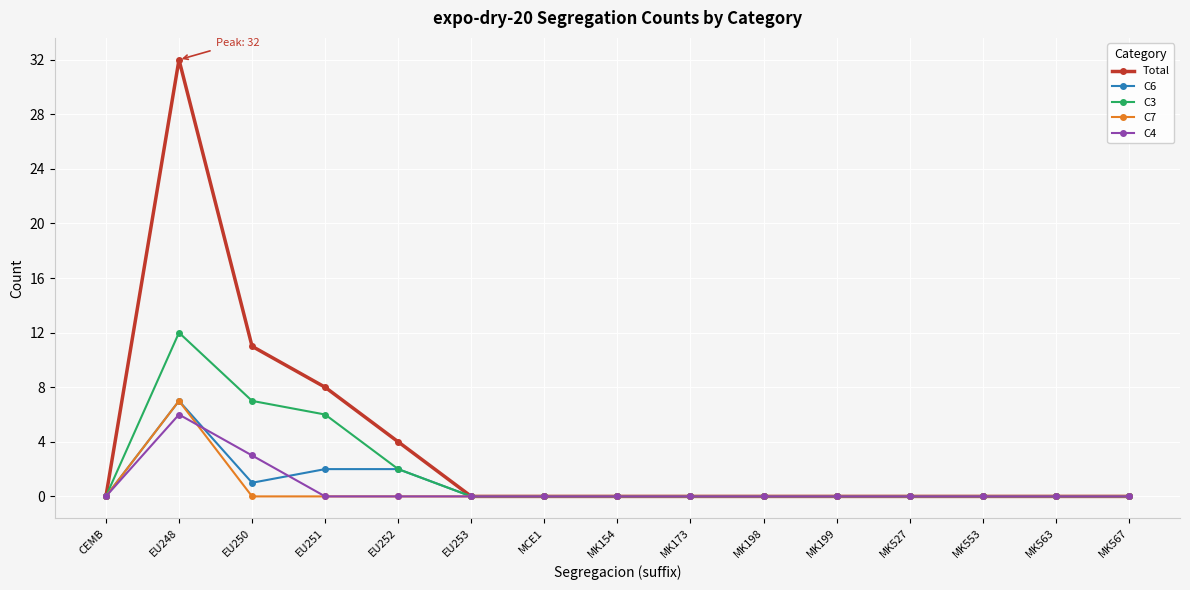

How many Total values are between 0 and 4?

12